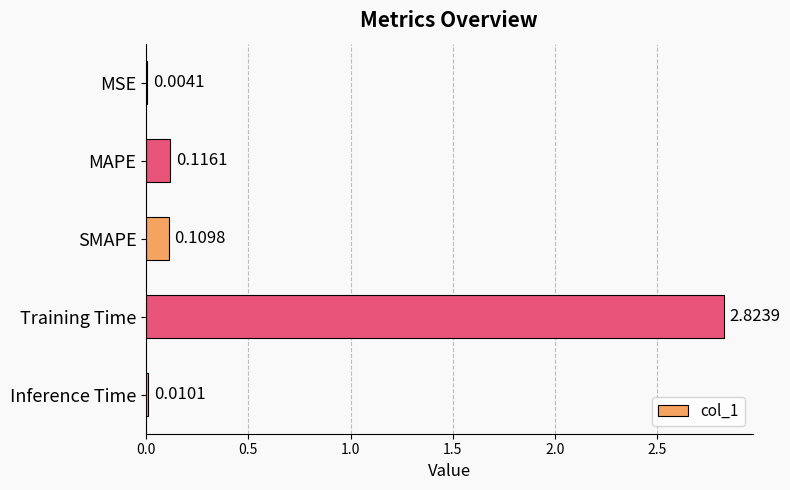

Between MAPE and MSE, which is larger?

MAPE